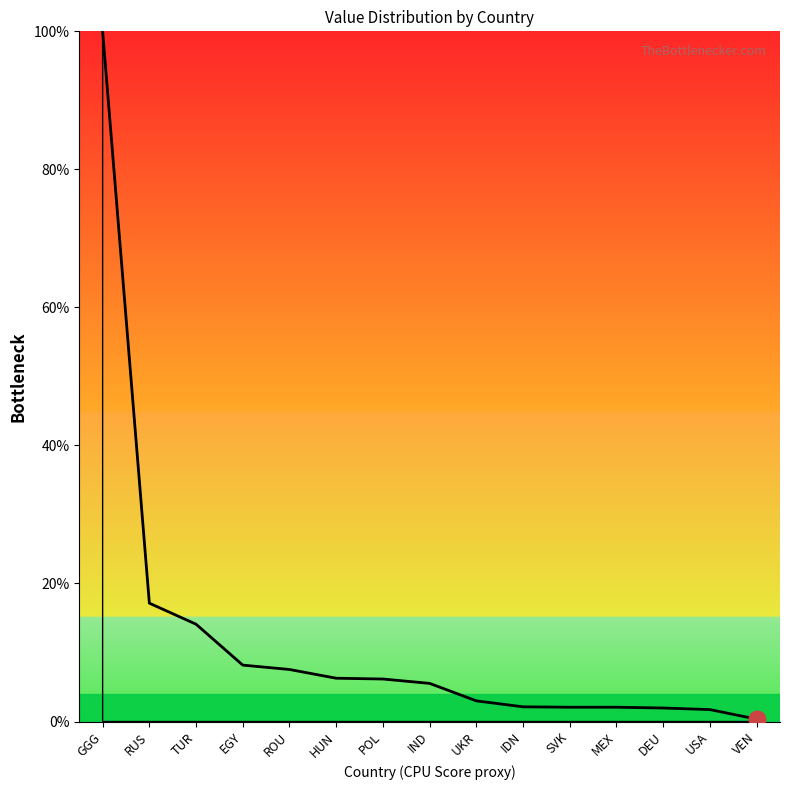

What is the difference between the values at POL and TUR?

7.9